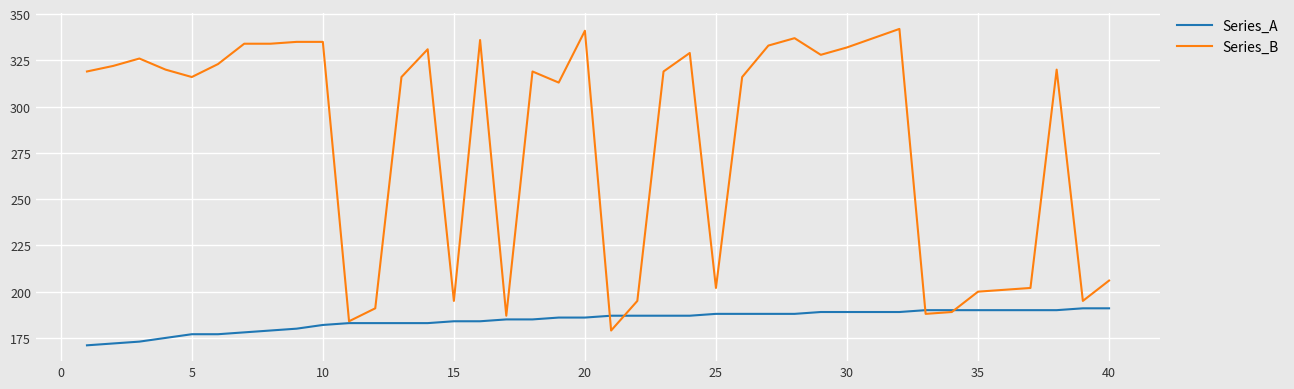

List the series in order of their peak value, lowest first.

Series_A, Series_B